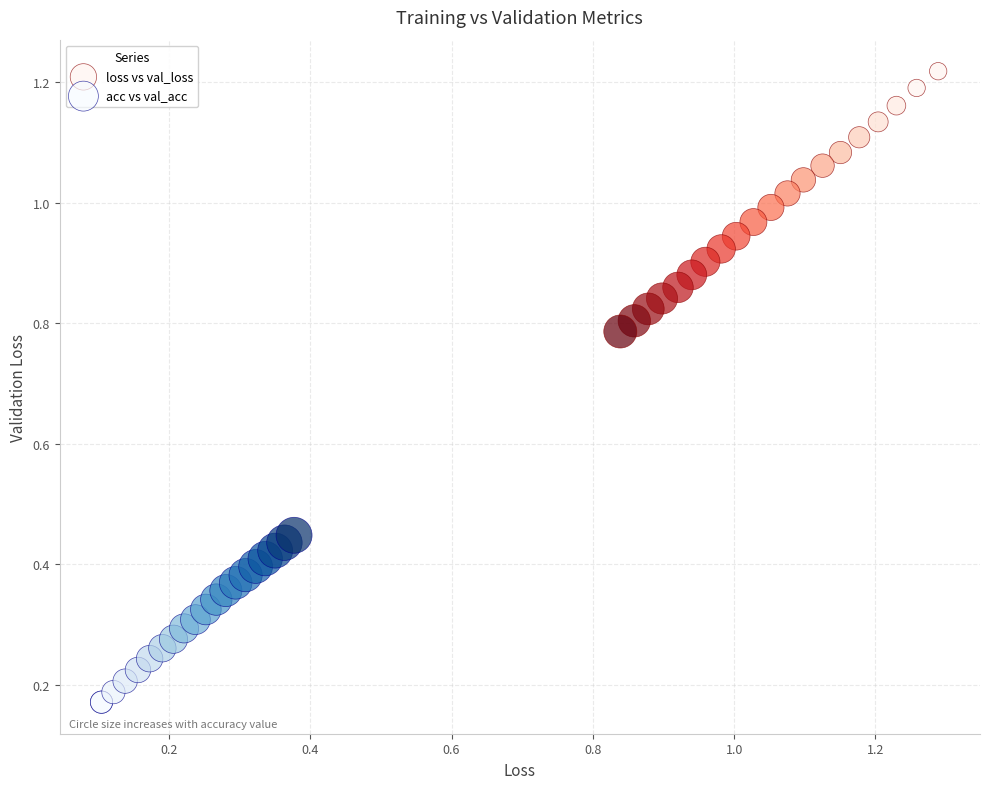

Which series has the largest Y range (max minus min)?

loss vs val_loss